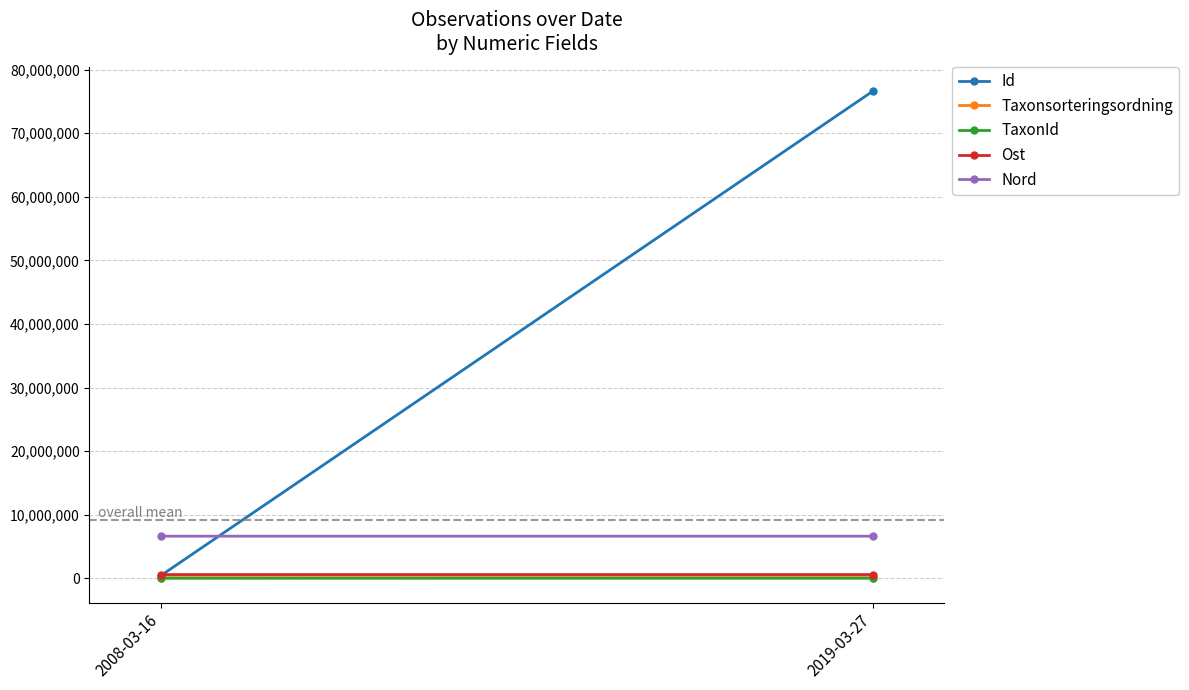

True or false: Nord has a value of 10730085 at 2008-03-16.

False